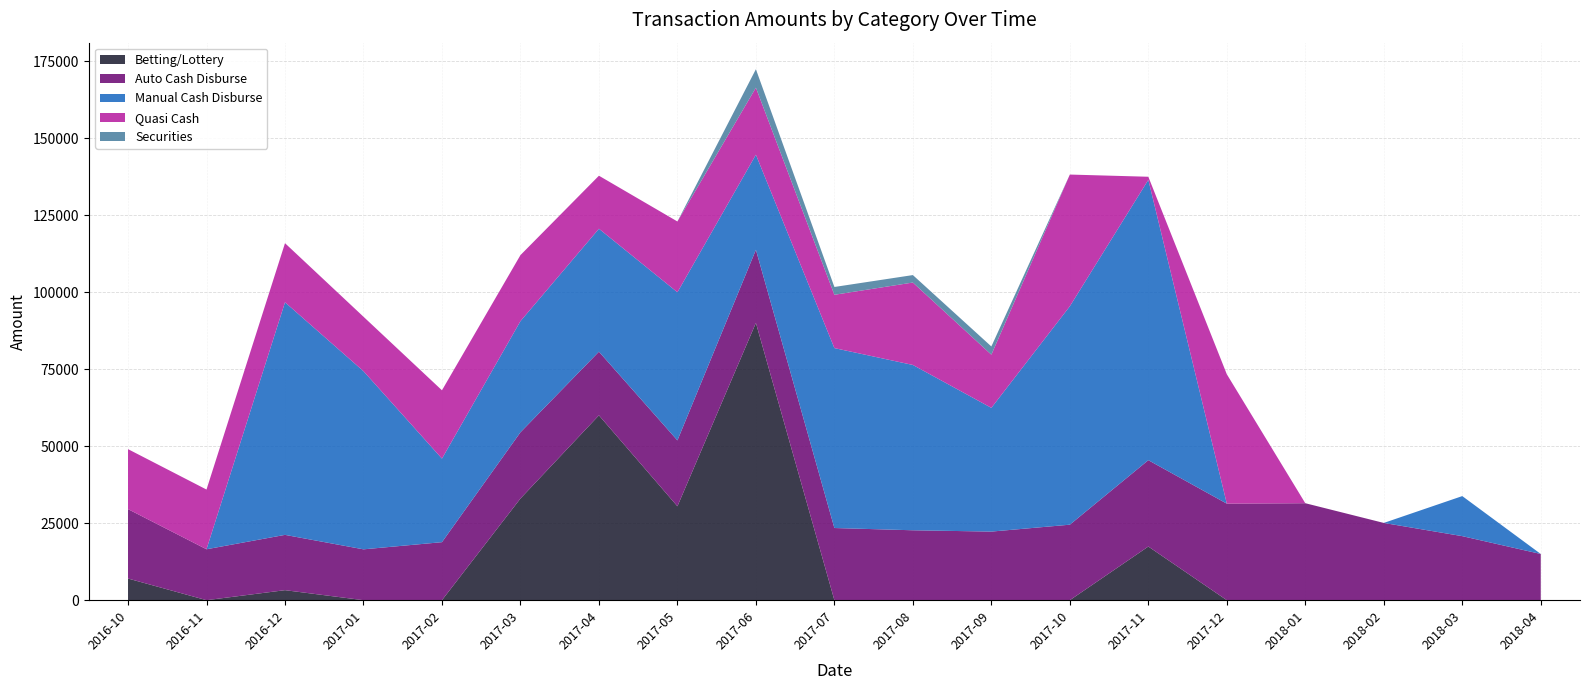

Reading right to left, what are all the values shown in this chart?

Betting/Lottery: 2018-04=0.0	2018-03=0.0	2018-02=0.0	2018-01=0.0	2017-12=0.0	2017-11=17413.5	2017-10=0.0	2017-09=0.0	2017-08=0.0	2017-07=0.0	2017-06=90000.0	2017-05=30478.0	2017-04=60000.0	2017-03=33000.0	2017-02=0.0	2017-01=0.0	2016-12=3250.0	2016-11=0.0	2016-10=7029.7
Auto Cash Disburse: 2018-04=15000.0	2018-03=20787.2	2018-02=25075.2	2018-01=31474.6	2017-12=31337.1	2017-11=28031.0	2017-10=24506.8	2017-09=22265.2	2017-08=22693.0	2017-07=23424.8	2017-06=23728.8	2017-05=21393.2	2017-04=20661.9	2017-03=21494.9	2017-02=18831.9	2017-01=16505.7	2016-12=17951.3	2016-11=16529.6	2016-10=22524.2
Manual Cash Disburse: 2018-04=0.0	2018-03=13000.0	2018-02=0.0	2018-01=0.0	2017-12=0.0	2017-11=91000.0	2017-10=70900.0	2017-09=40166.7	2017-08=53662.5	2017-07=58400.7	2017-06=30870.4	2017-05=48080.2	2017-04=39905.9	2017-03=36076.5	2017-02=27123.6	2017-01=57833.3	2016-12=75500.0	2016-11=0.0	2016-10=0.0
Quasi Cash: 2018-04=0.0	2018-03=0.0	2018-02=0.0	2018-01=0.0	2017-12=42000.0	2017-11=1000.0	2017-10=42750.0	2017-09=17257.9	2017-08=26751.7	2017-07=17306.1	2017-06=21750.0	2017-05=22973.0	2017-04=17212.4	2017-03=21439.2	2017-02=22171.8	2017-01=17670.5	2016-12=19181.0	2016-11=19382.4	2016-10=19477.5
Securities: 2018-04=0.0	2018-03=0.0	2018-02=0.0	2018-01=0.0	2017-12=0.0	2017-11=0.0	2017-10=0.0	2017-09=2666.7	2017-08=2420.0	2017-07=2533.3	2017-06=6000.0	2017-05=0.0	2017-04=0.0	2017-03=0.0	2017-02=0.0	2017-01=0.0	2016-12=0.0	2016-11=0.0	2016-10=0.0